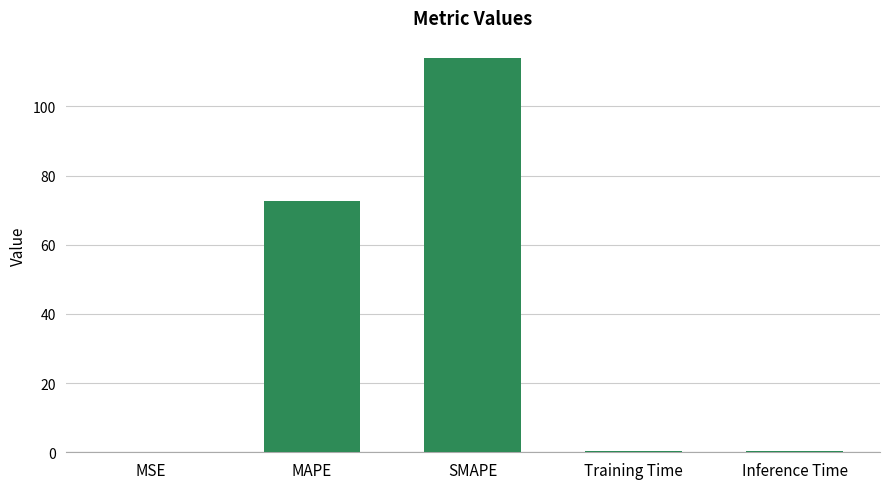

The value at MAPE is 32.4. True or false?

False